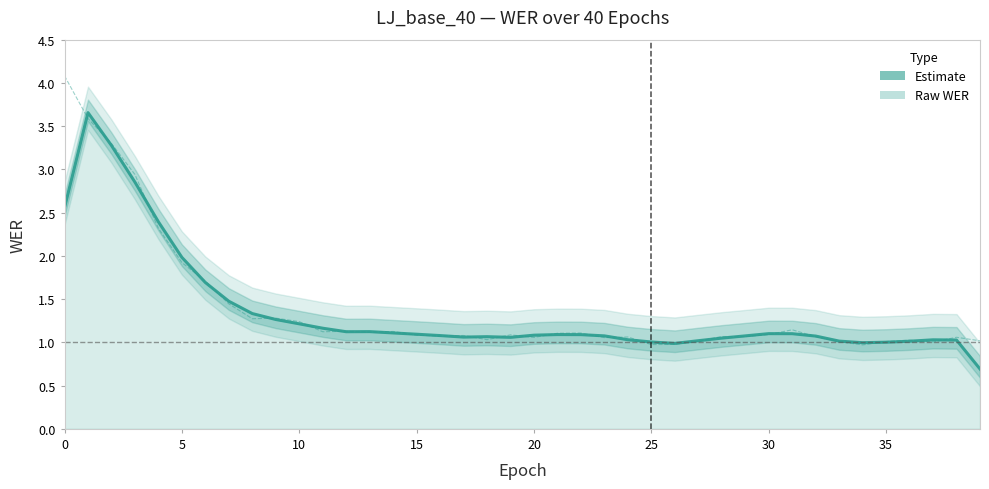

True or false: WER (raw) has a value of 1.2 at 10.

True